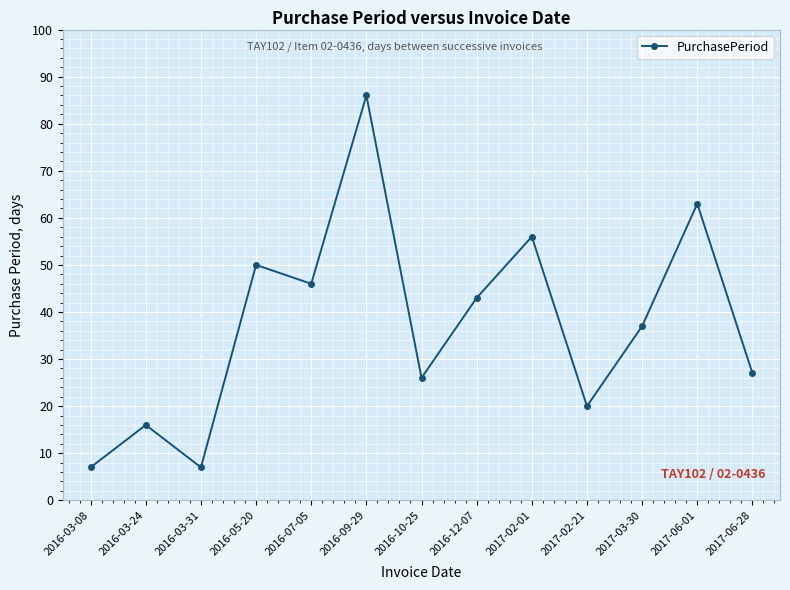

What is the label of the 5th point from the right?

2017-02-01